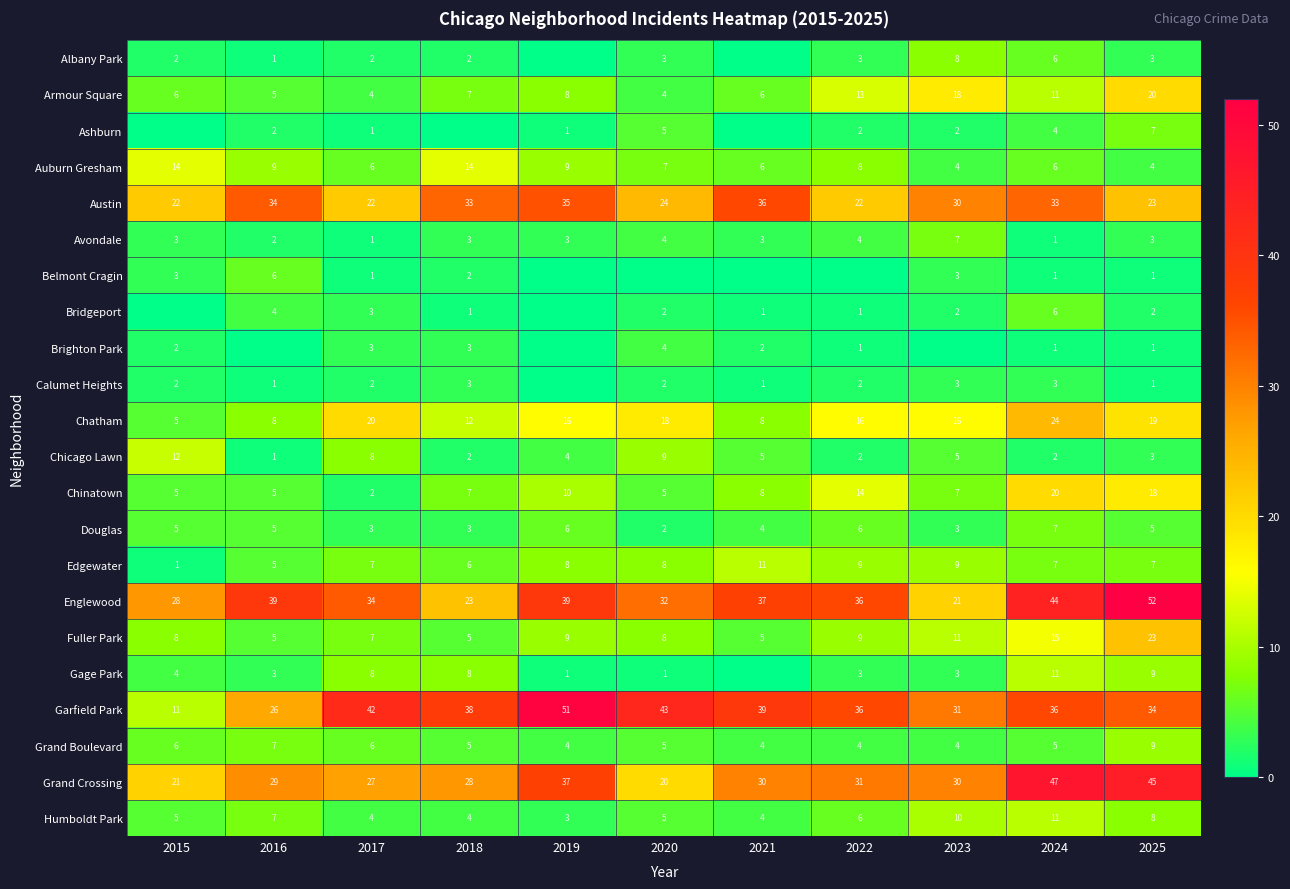

At which label does Chinatown reach its minimum?

2017